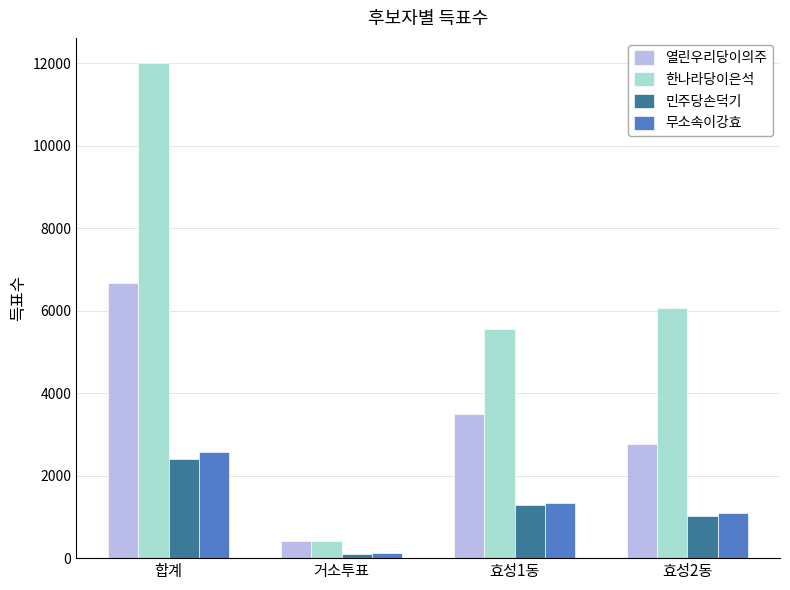

At which label is 무소속이강효 closest to 1350?

효성1동